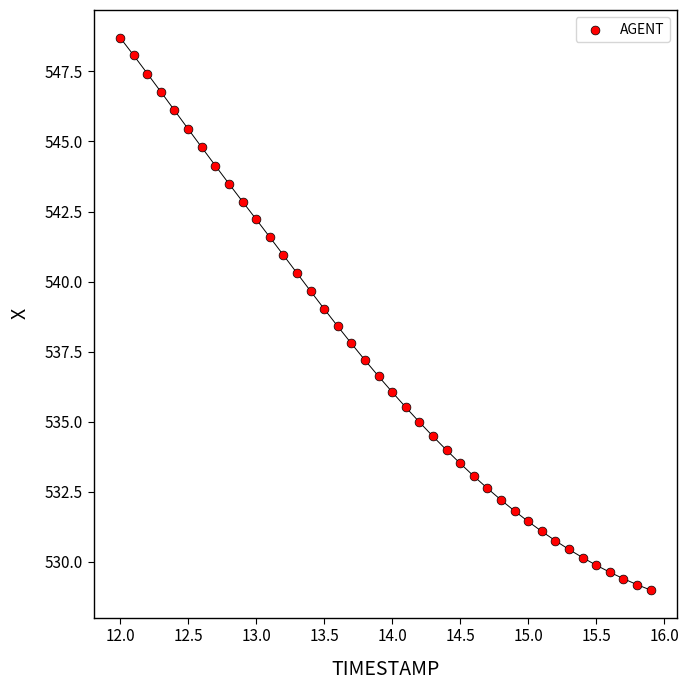

What is the range of X values (max minus min)?

3.9